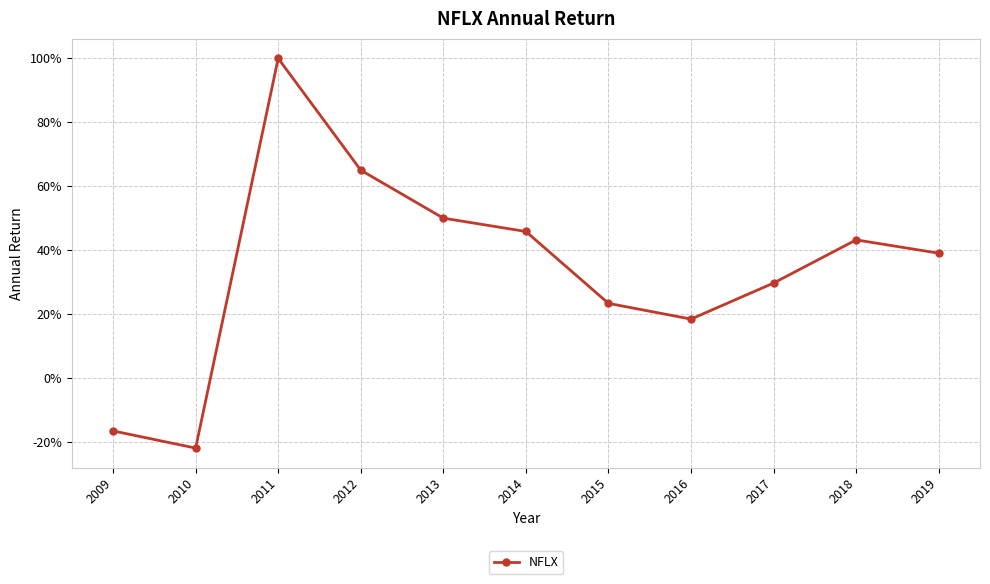

True or false: the data has more than 0 interior local peaks.

True